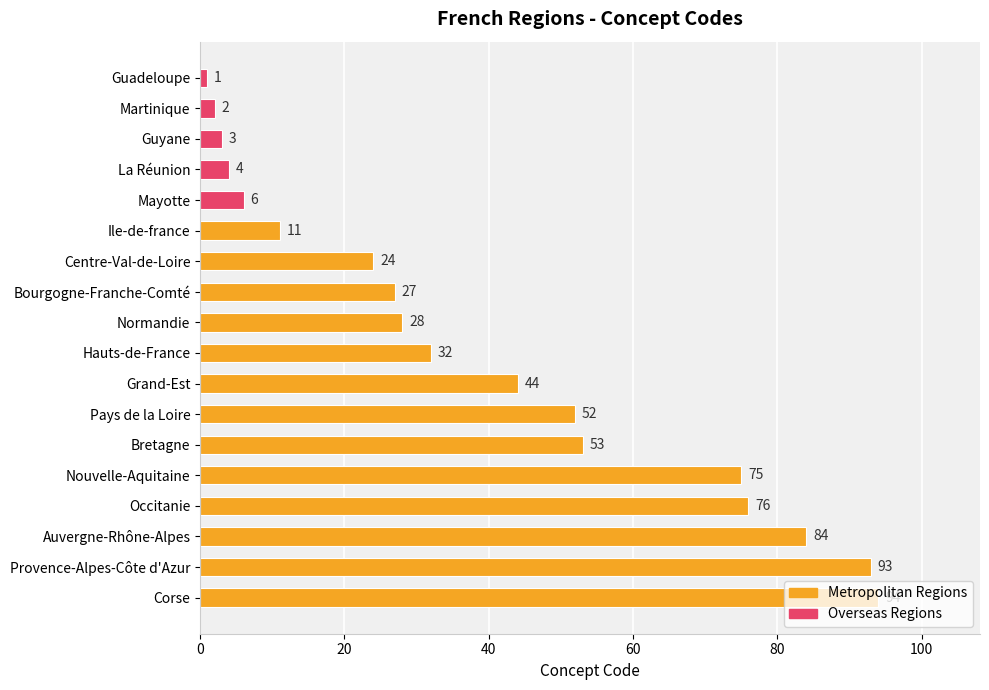

Does the chart contain stacked bars?

No